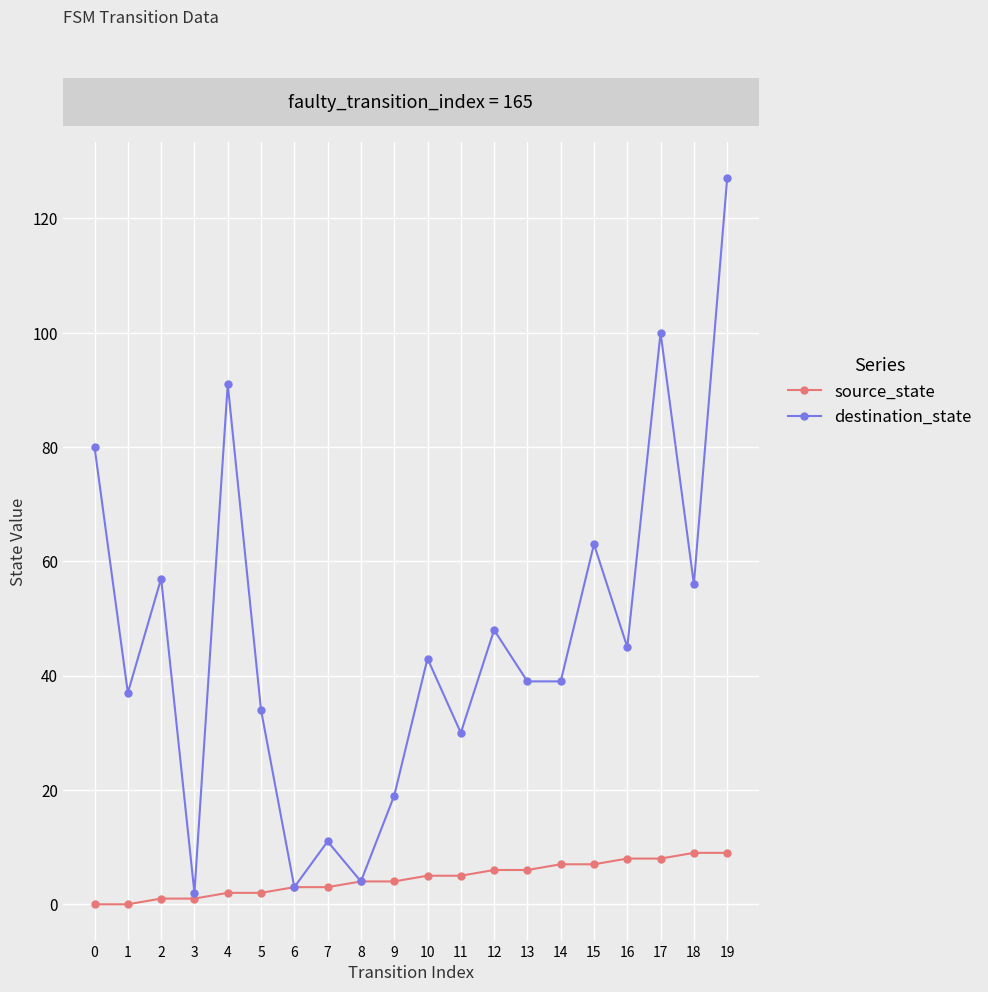

The destination_state series shows 19 at 9. True or false?

True